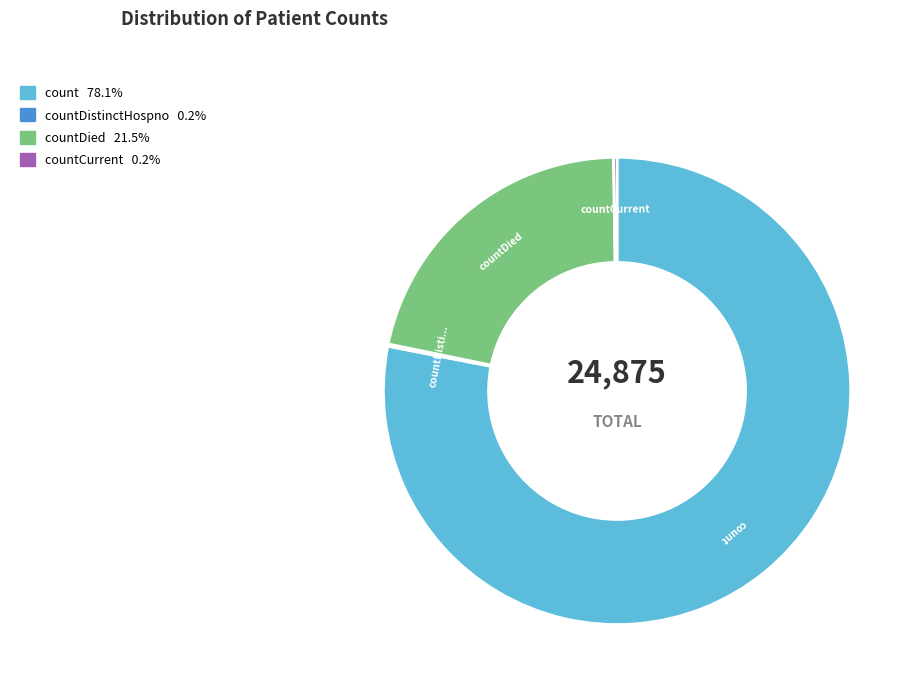

Is there any slice that represents more than half of the pie?

Yes